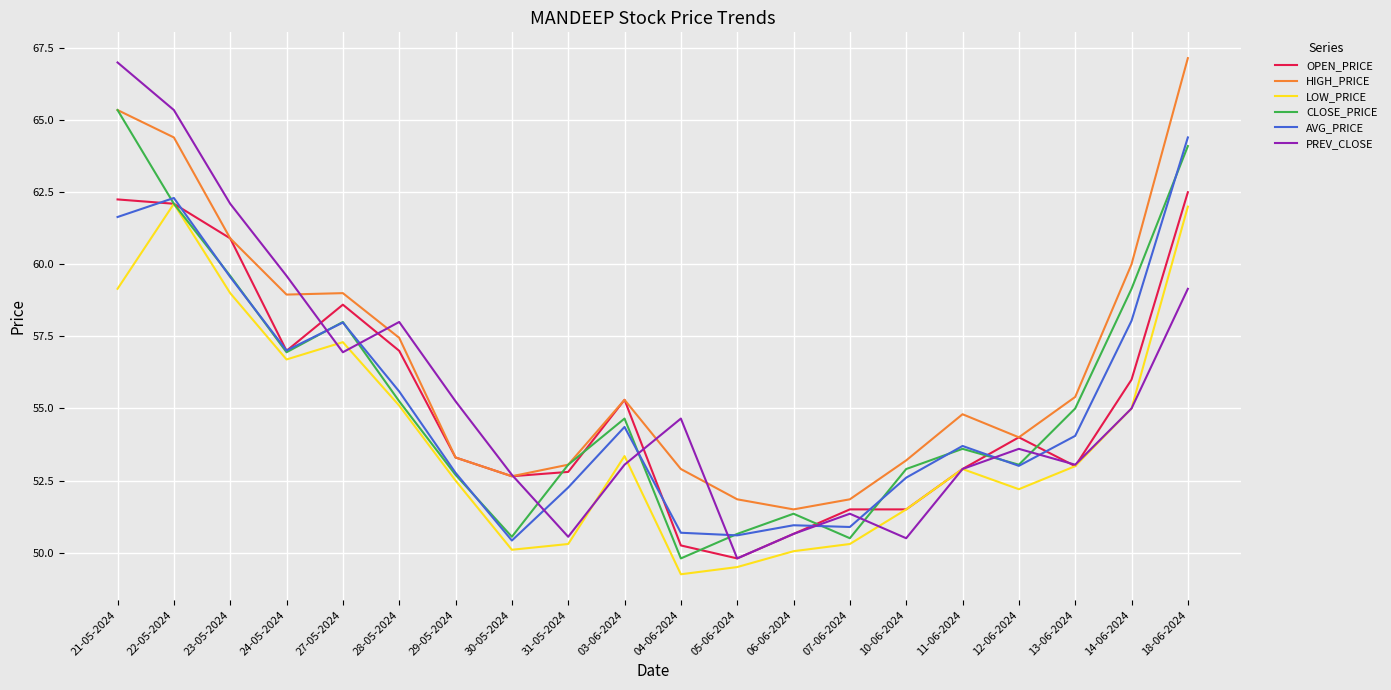

Which series has the largest total across all categories?

HIGH_PRICE